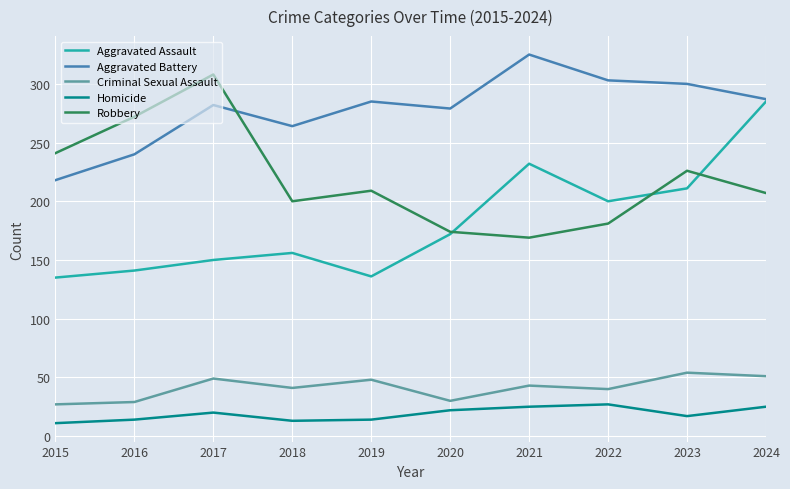

What is the difference between the highest and lowest values at 2021?

300